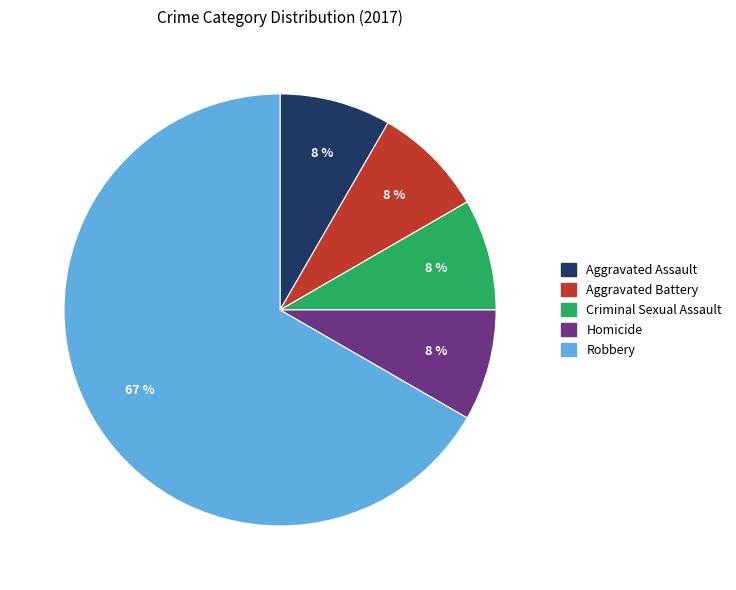

Is the sum of Aggravated Assault and Aggravated Battery greater than half?

No